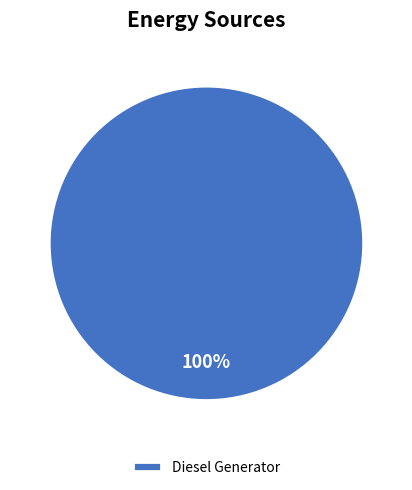

True or false: Diesel Generator accounts for 93% of the total.

False